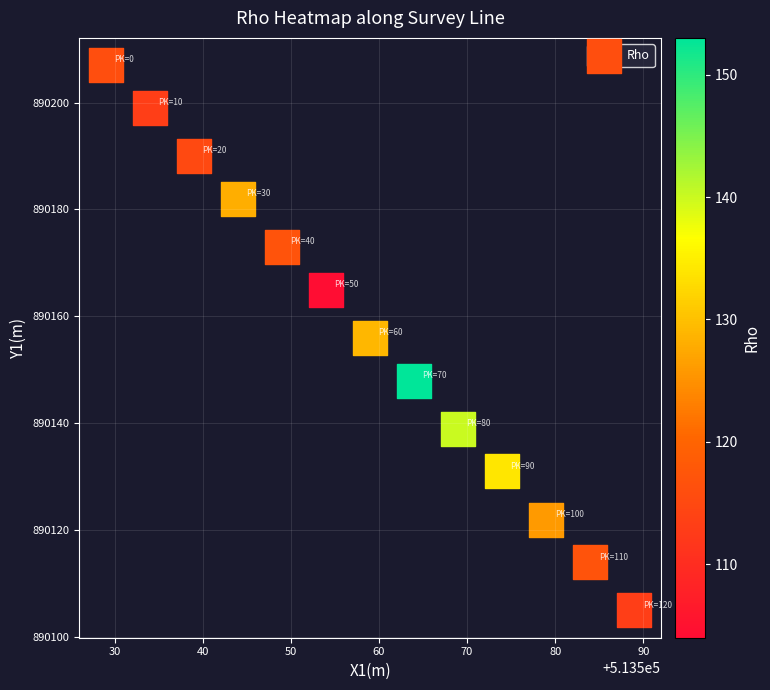

List the coordinates of all points as (X, Y) pairs, reading left to right.

(513529, 890207)  (513534, 890199)  (513539, 890190)  (513544, 890182)  (513549, 890173)  (513554, 890165)  (513559, 890156)  (513564, 890148)  (513569, 890139)  (513574, 890131)  (513579, 890122)  (513584, 890114)  (513589, 890105)